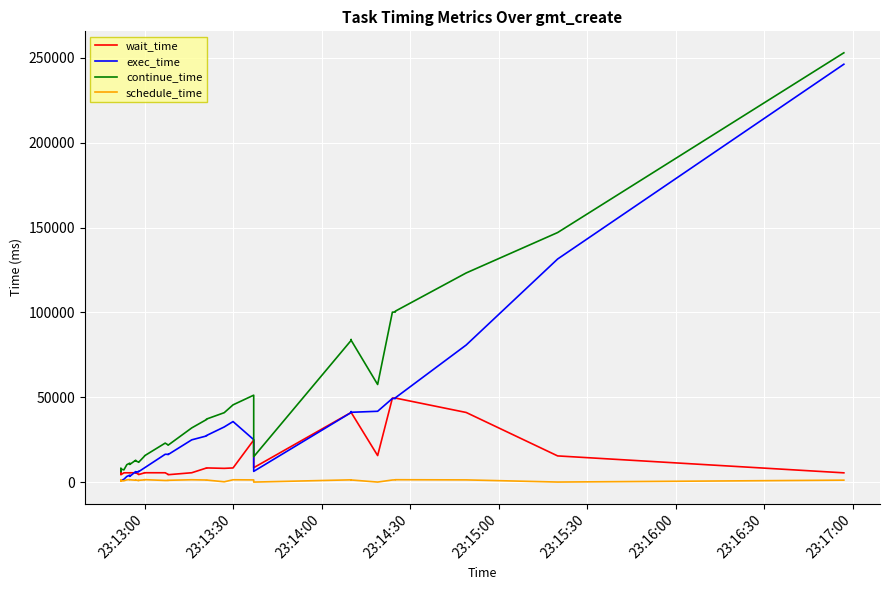

Where does the schedule_time series first go above 1288?

23:14:30